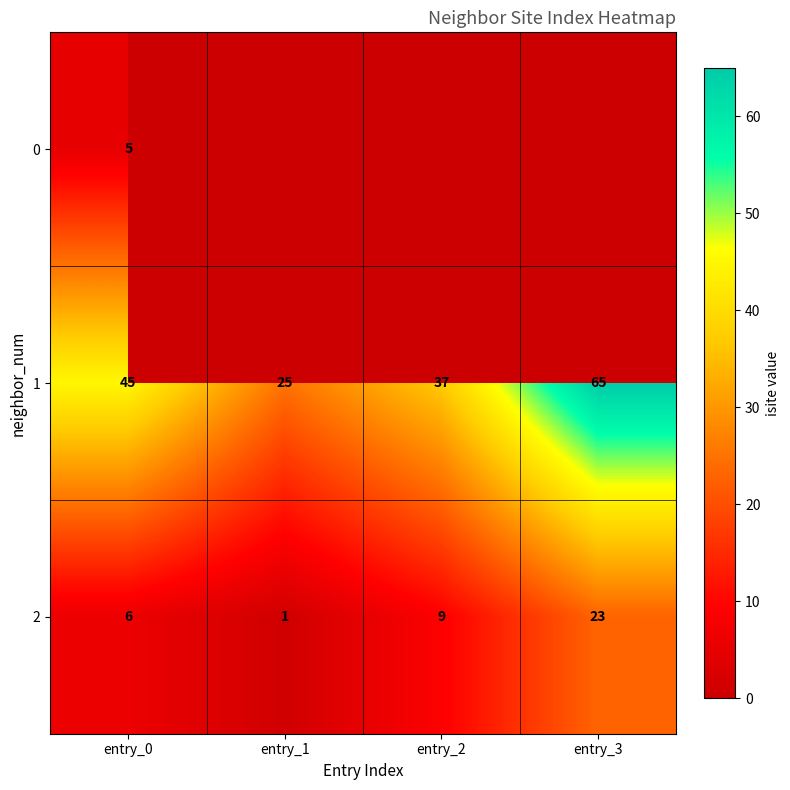

What is the maximum value shown in the chart?

65.0